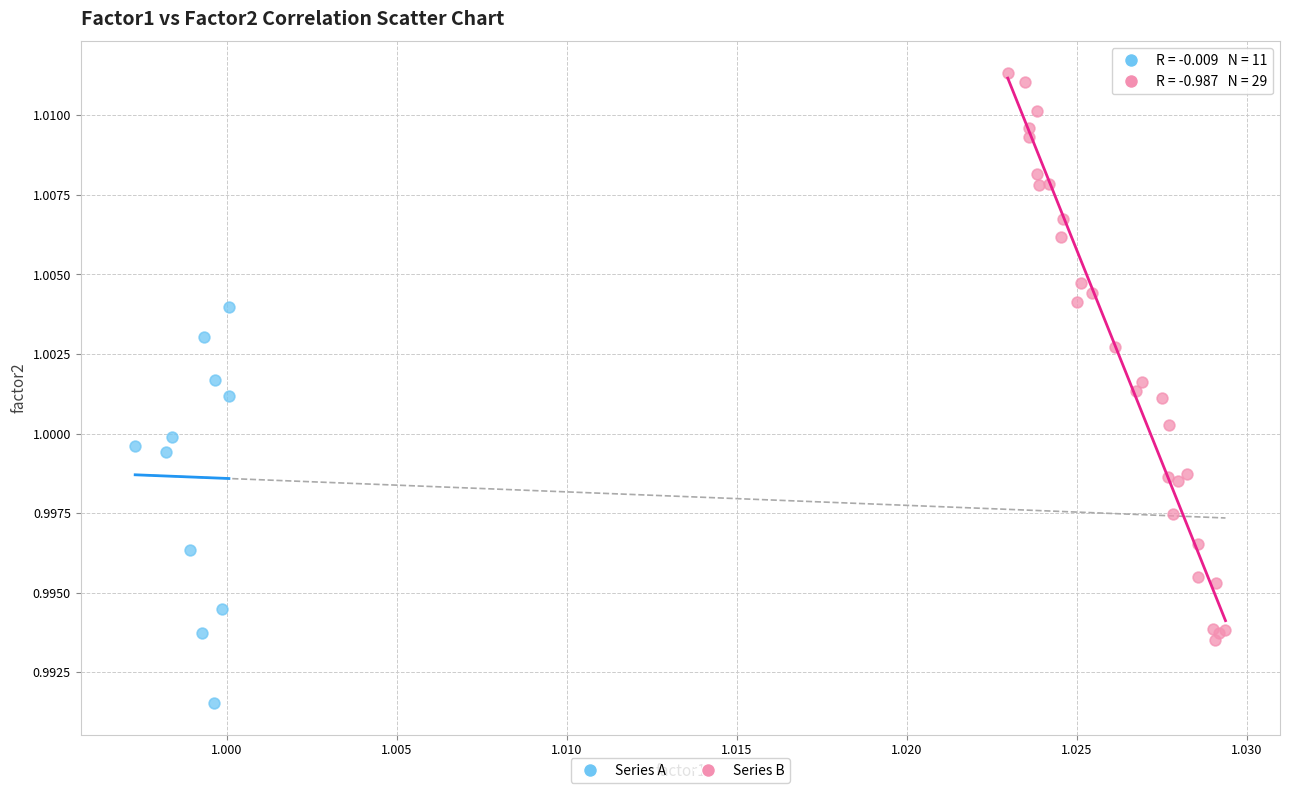

Which series reaches the maximum Y coordinate?

Series B